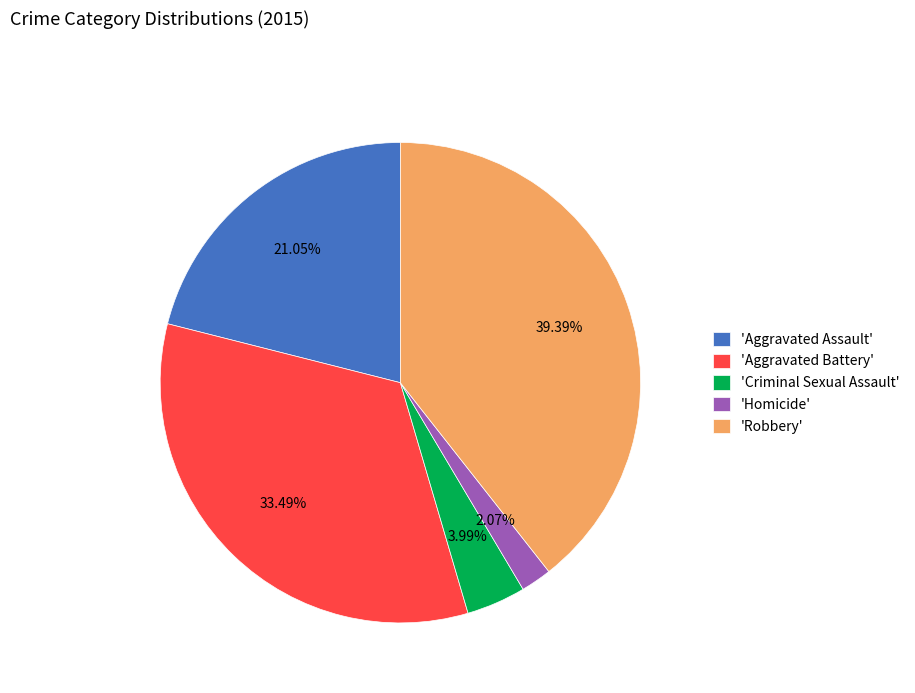

How many slices are in this pie chart?

5